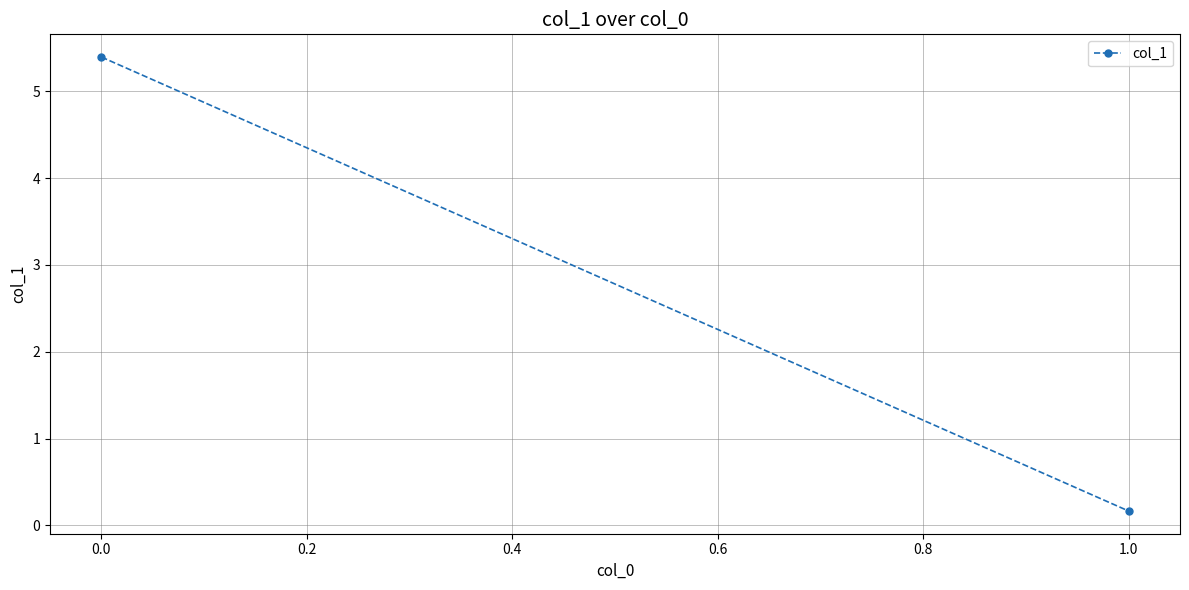

Between 0.0 and −0.2, which is larger?

−0.2